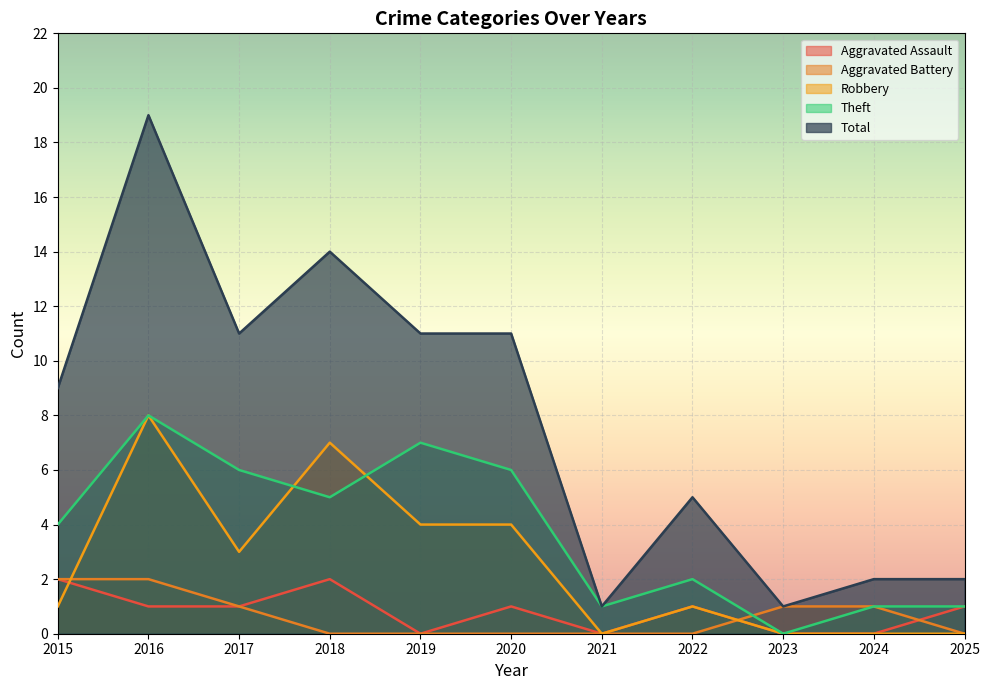

How many distinct data groups are displayed?

5